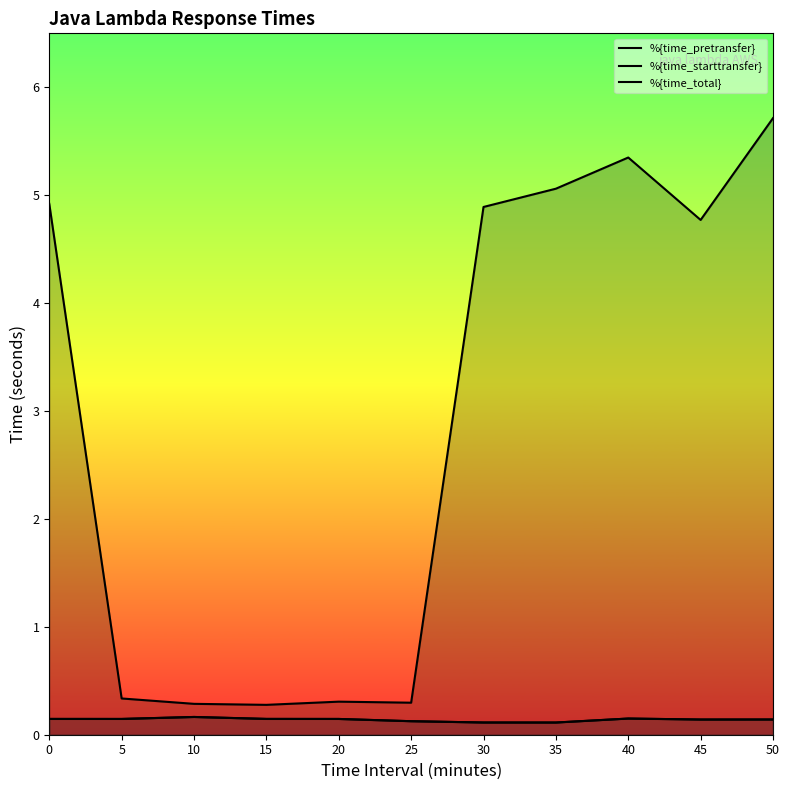

What is the difference between the maximum and second lowest values in the %{time_starttransfer} series?

0.1